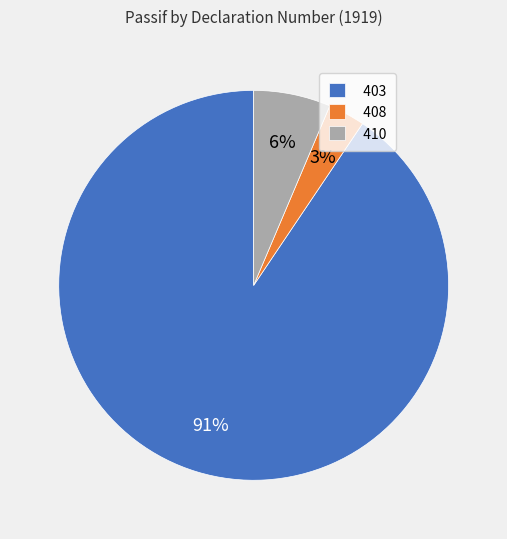

What is the smallest slice in the pie chart?

408